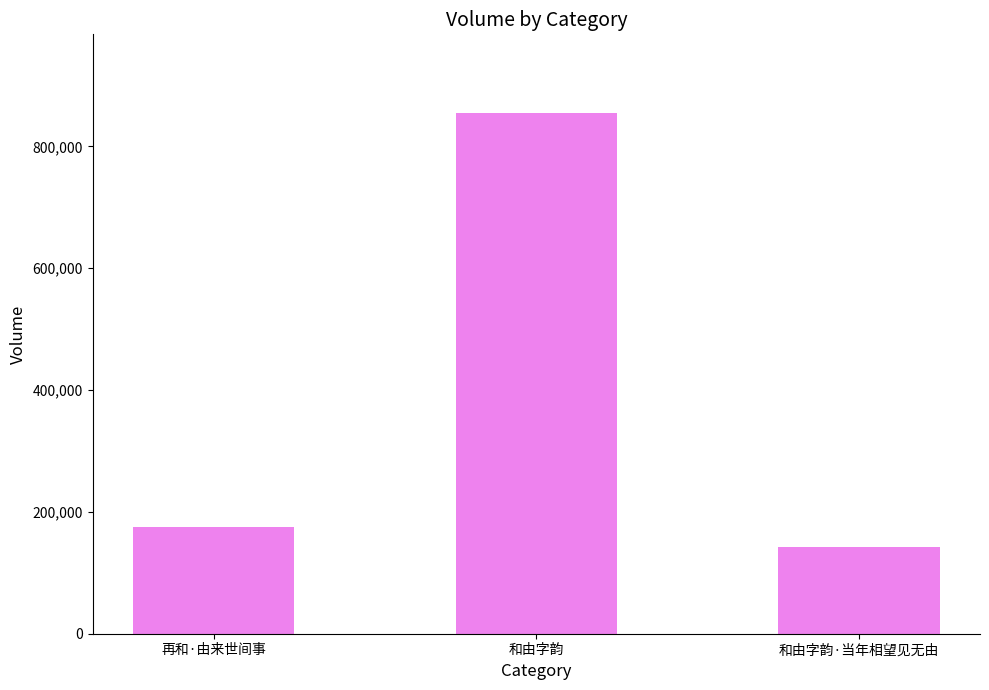

Reading left to right, list all the values displayed in this chart.

174422	855687	142571